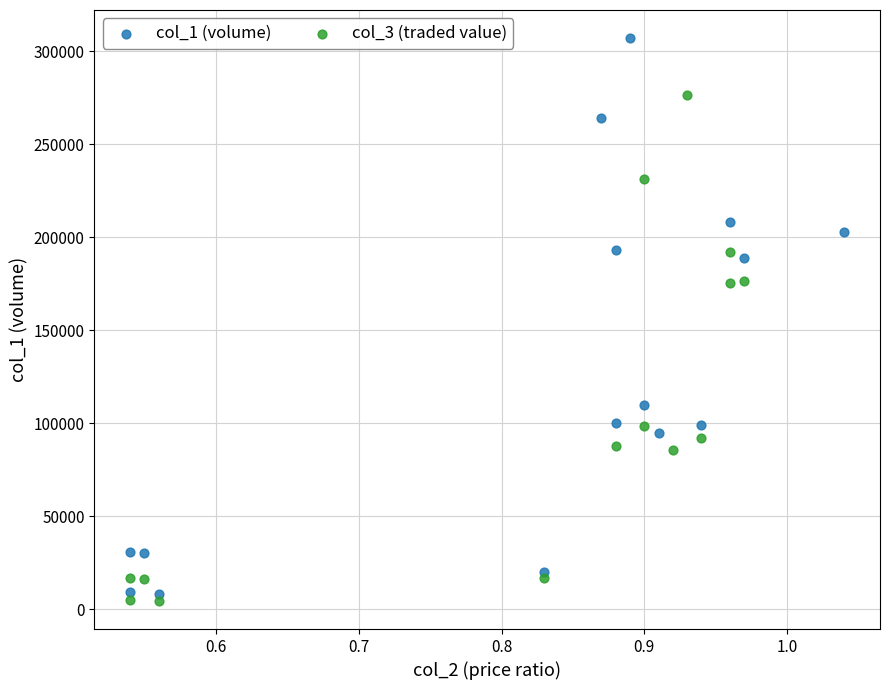

Which series reaches the maximum Y coordinate?

col_1 (volume)